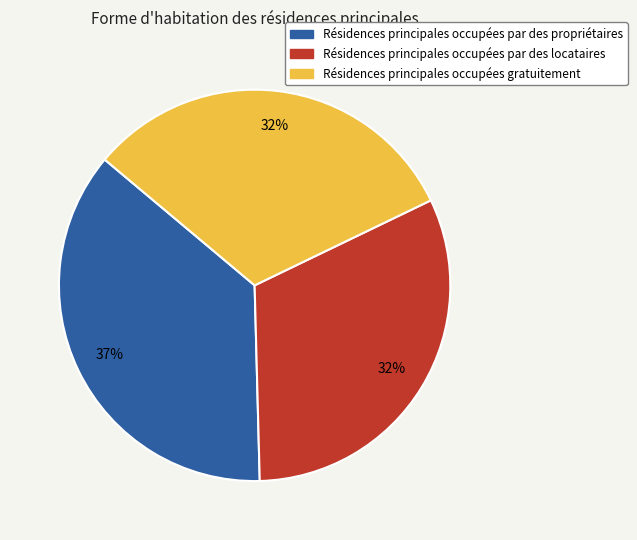

Does any single category account for the majority?

No